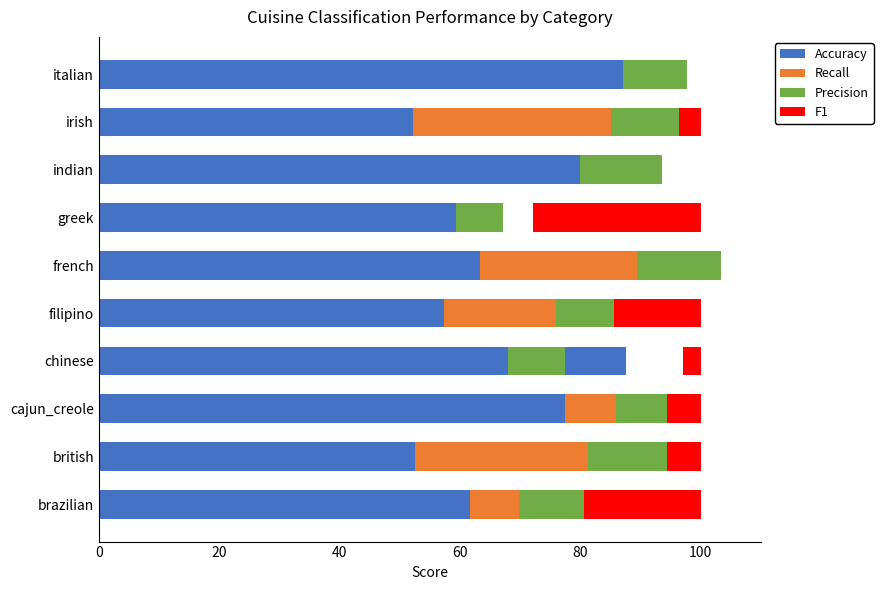

What position from the left is 8?

9